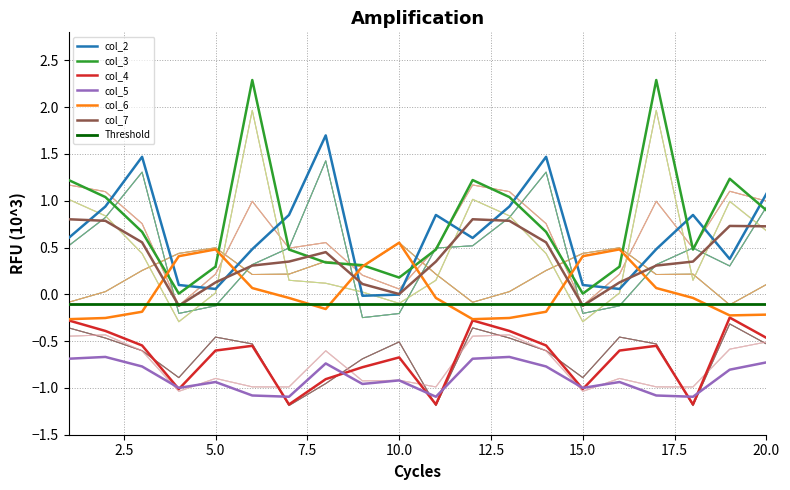

Which series changed the most between 8 and 10?

col_2